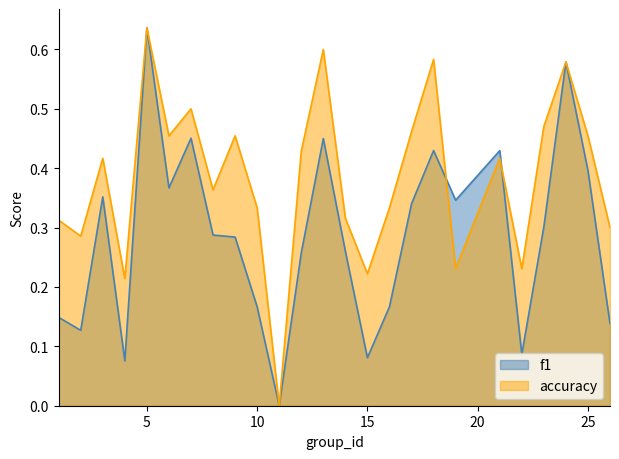

What is the sum of all f1 values?

7.2